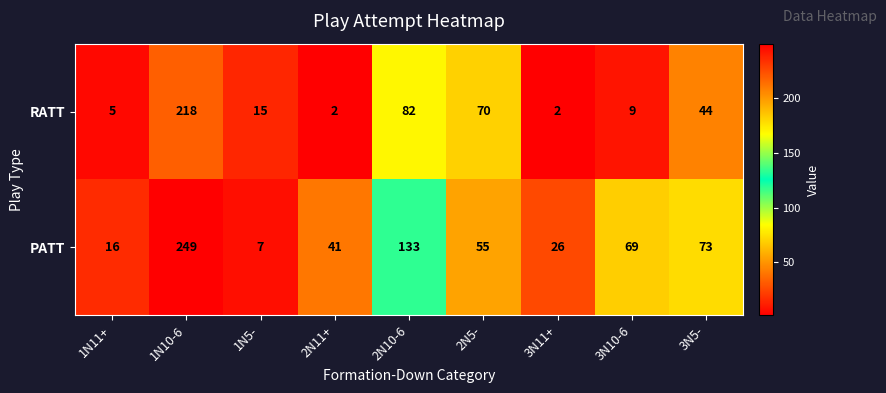

What is the total value across all series at 2N5-?

125